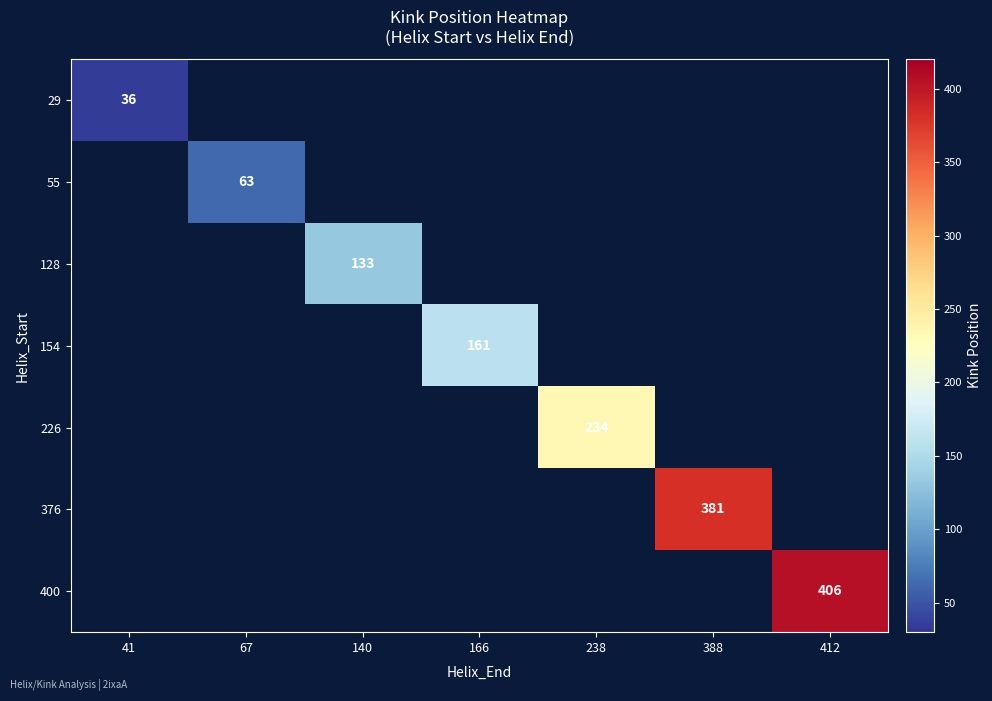

Rank the series by their average value, from lowest to highest.

29, 55, 128, 154, 226, 376, 400